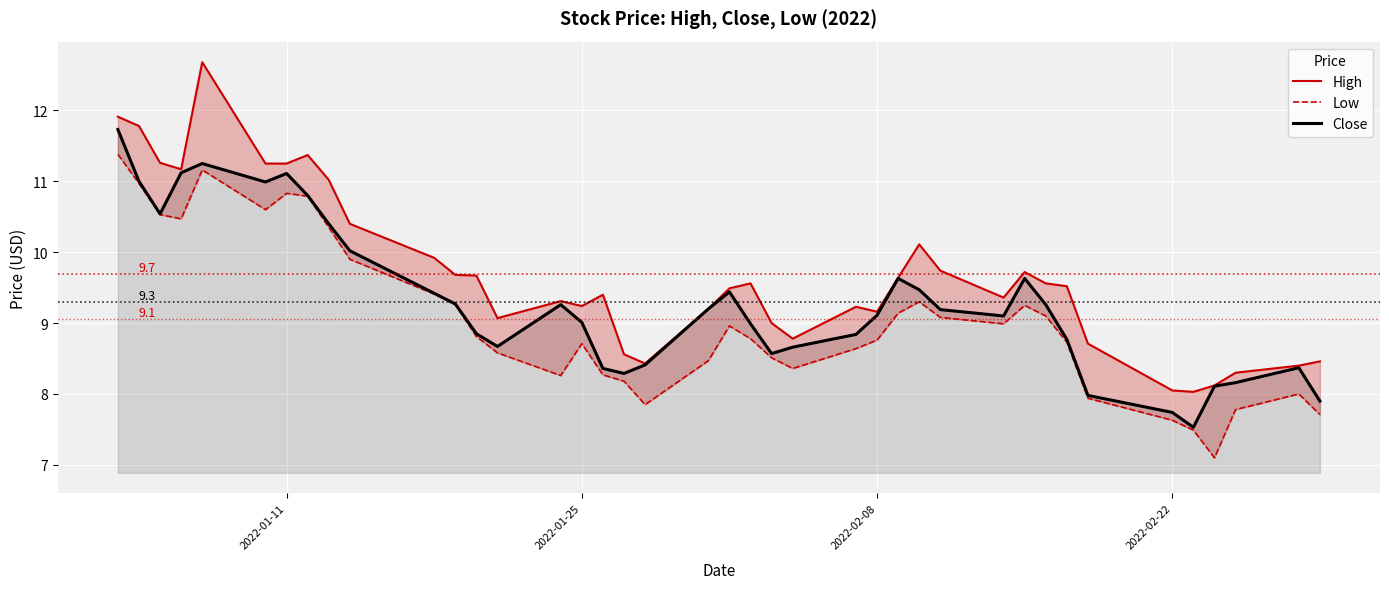

True or false: High and Close cross at least once.

False